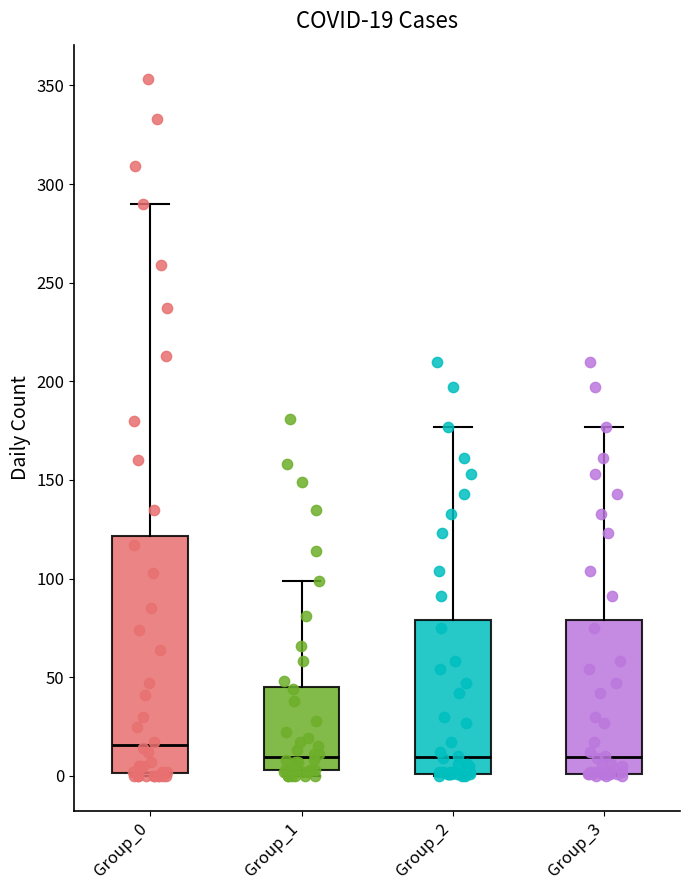

Which box has the highest median line?

Group_0